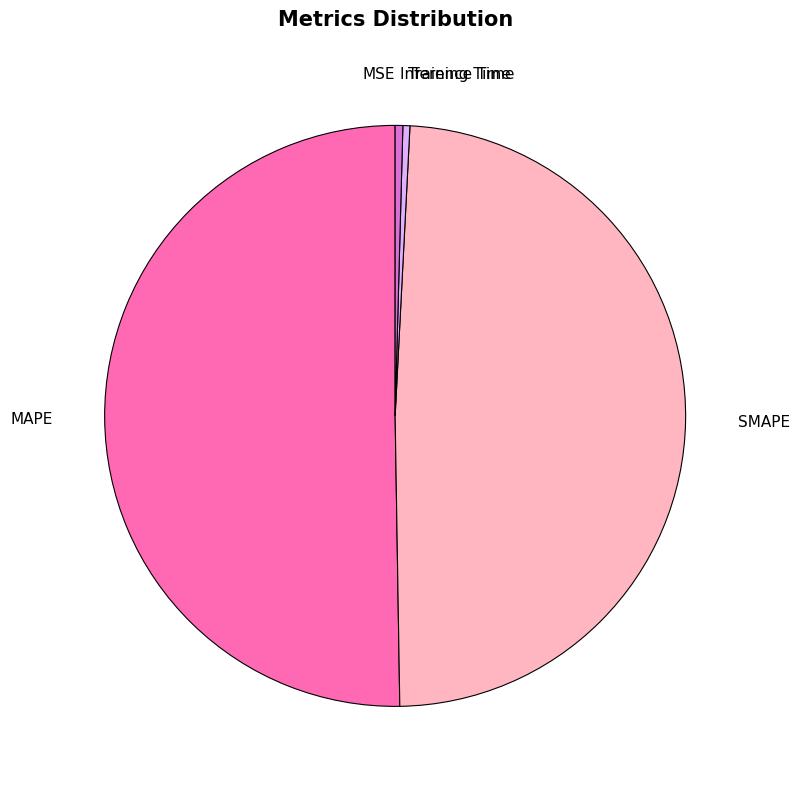

Which slice represents more than half of the pie?

MAPE